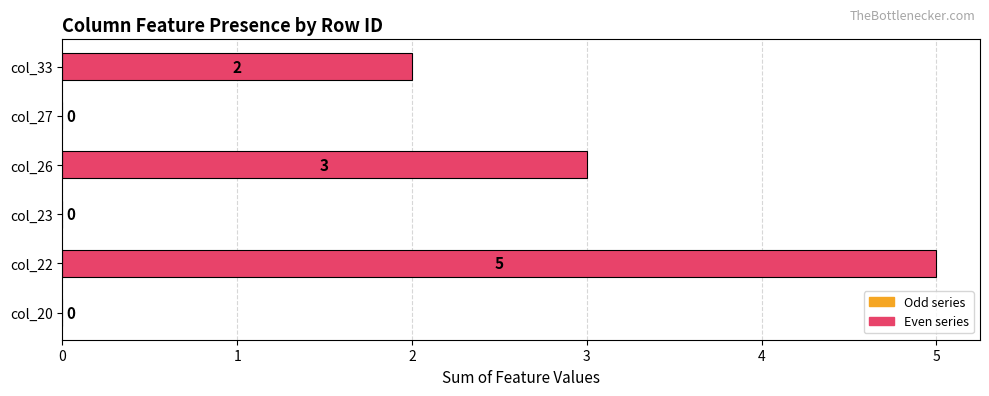

What is the change in value from col_20 to col_26?

+3